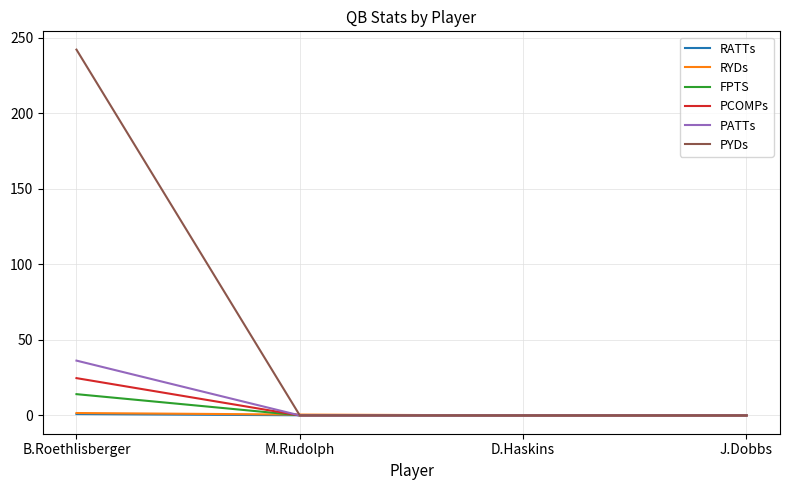

Between B.Roethlisberger and M.Rudolph, which series saw the biggest shift?

PYDs